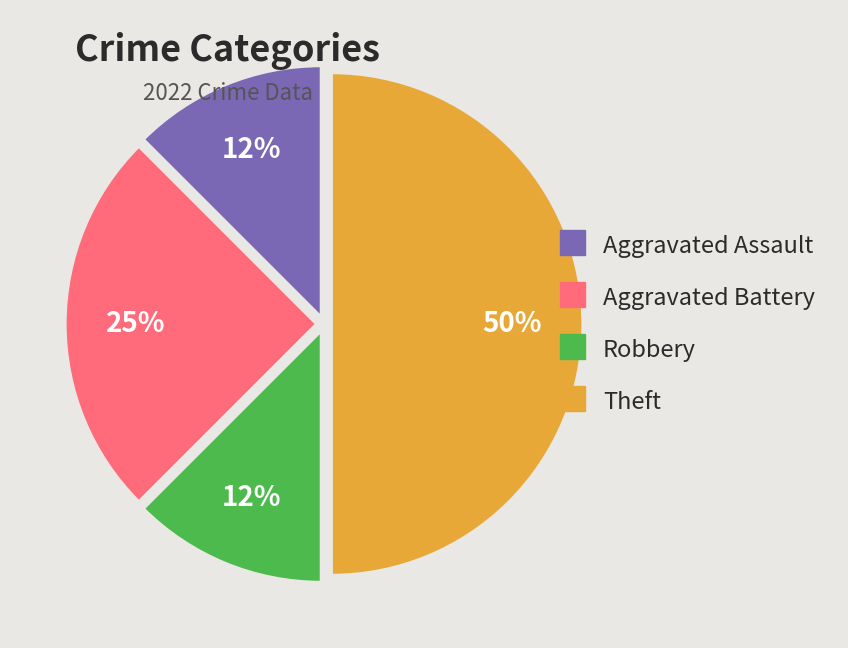

To the nearest percent, what is the average slice percentage?

25%